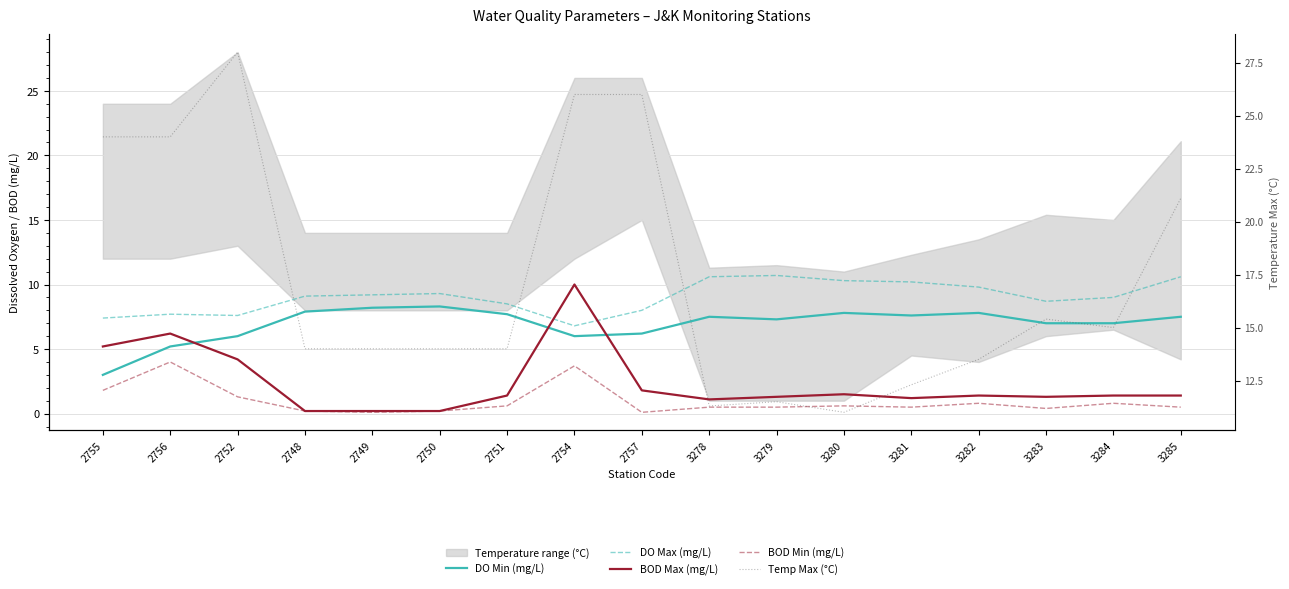

Which series has the widest spread of values?

Temp Max (°C)